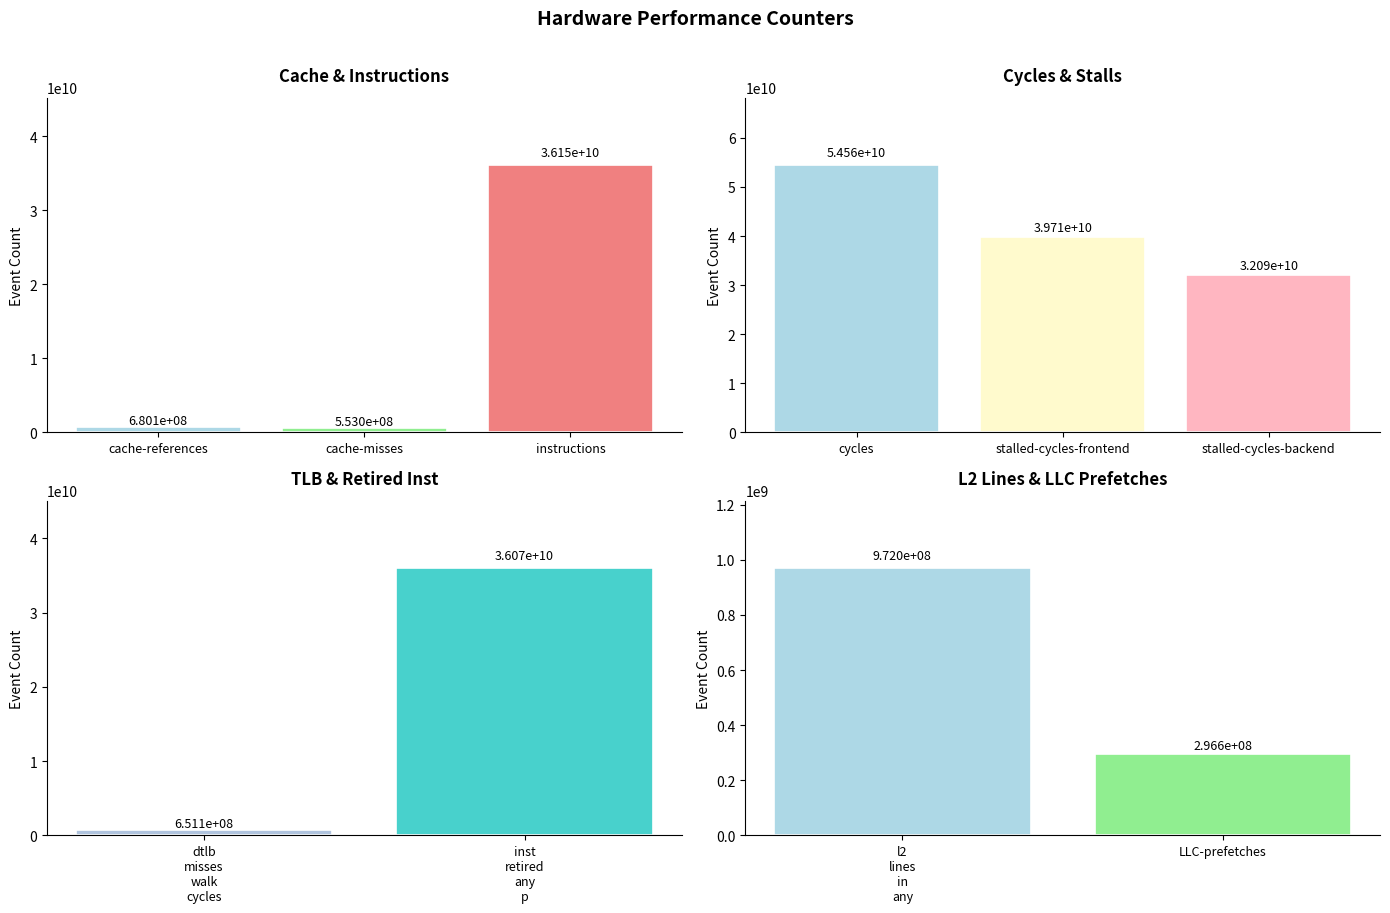

At which label is the value closest to 27429531225?

stalled-cycles-backend